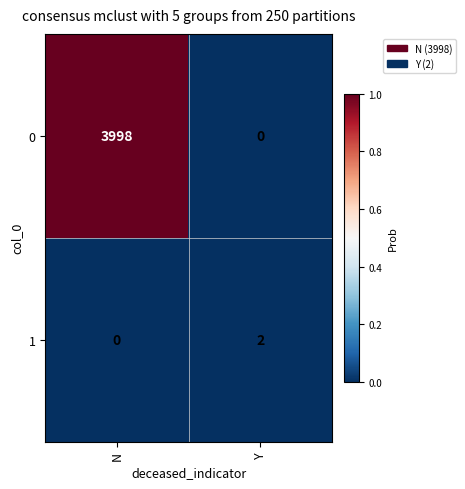

Which series has the largest total across all categories?

0